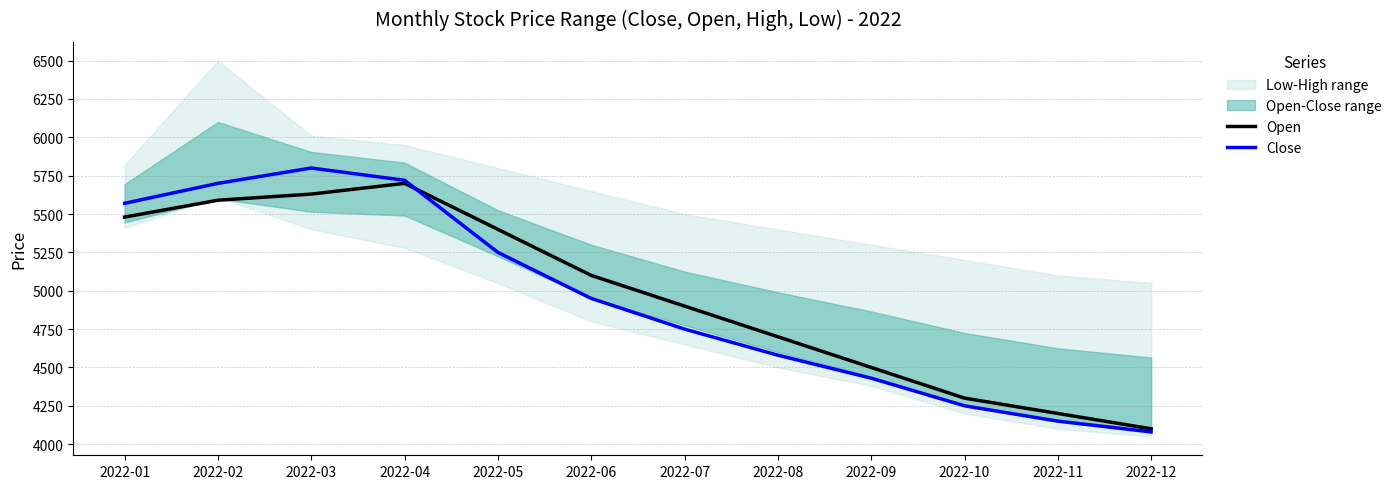

At how many categories does at least one series exceed 5381?

5